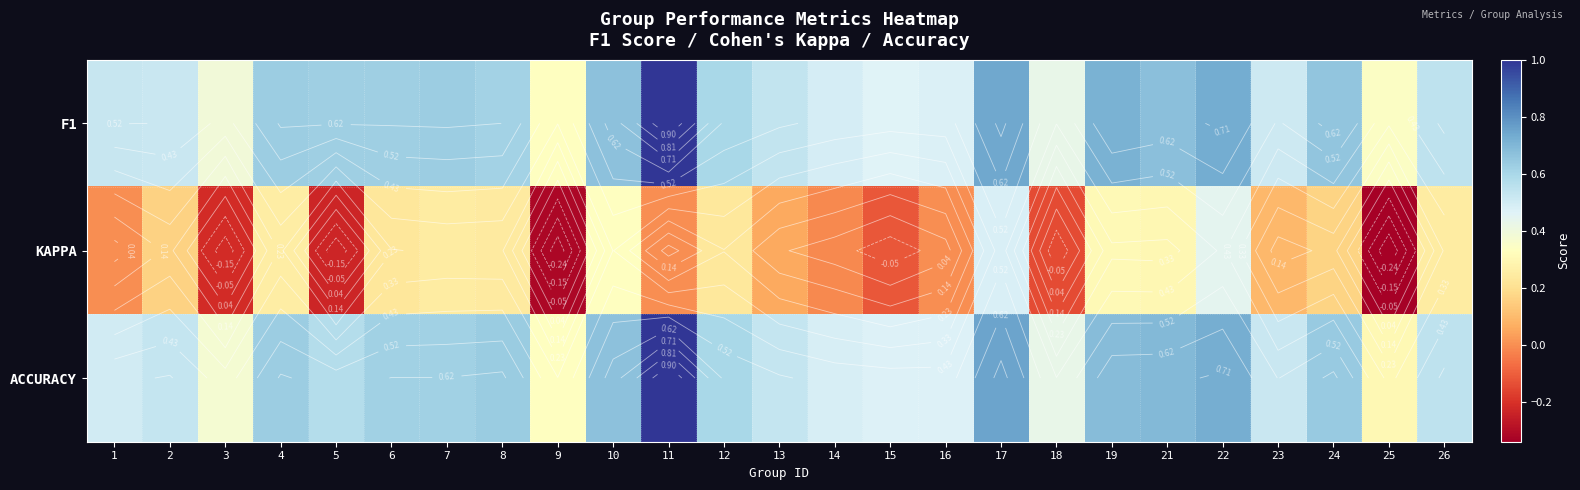

Which category has the highest value in the ACCURACY series?

11